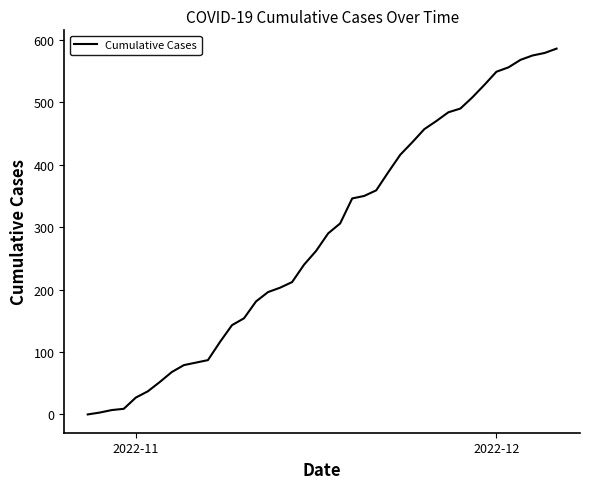

Is this an area chart (filled region under the line)?

No